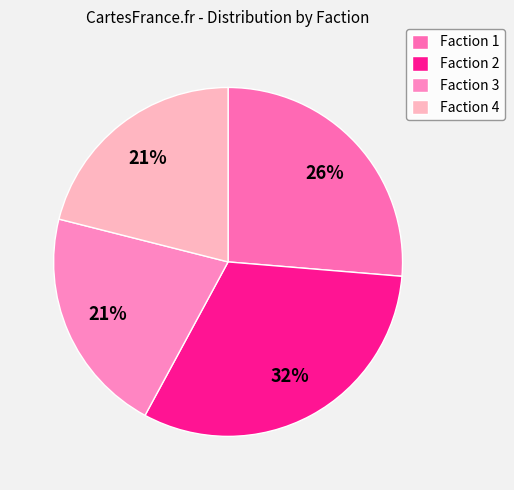

Which category has the biggest portion of the pie?

Faction 2